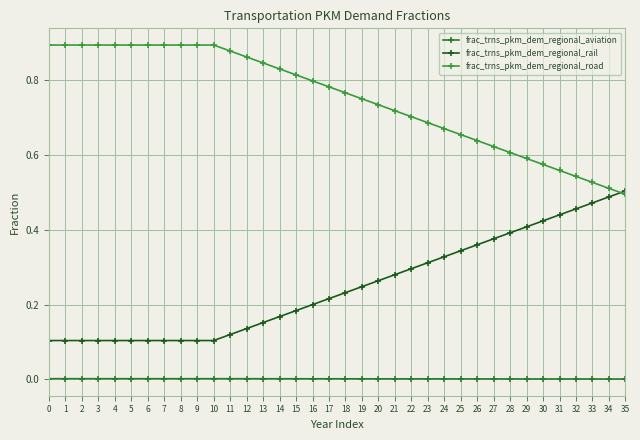

Which series has the largest range (max minus min)?

frac_trns_pkm_dem_regional_rail